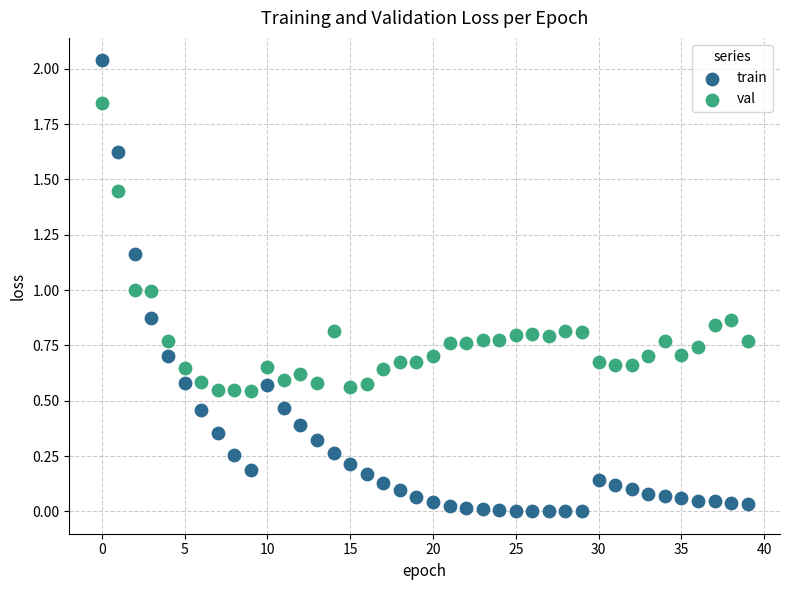

Which series reaches the maximum Y coordinate?

train